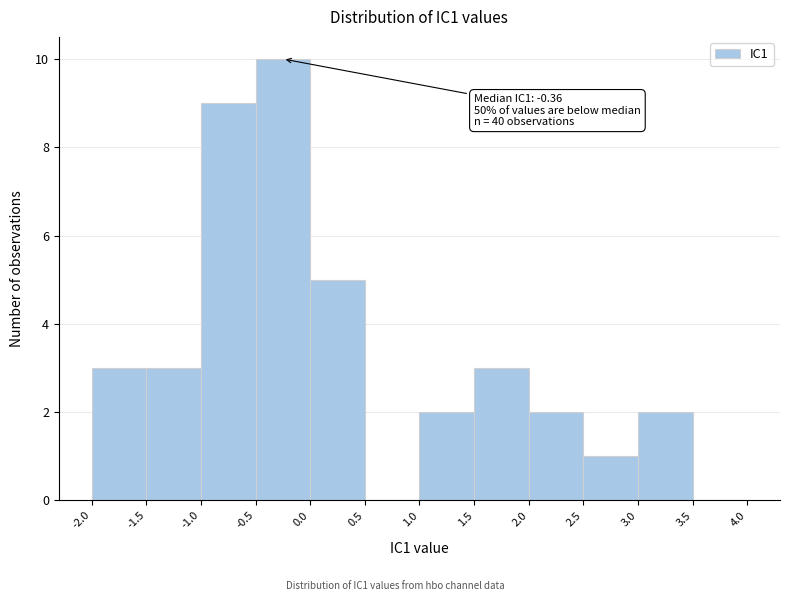

Over which range of the x-axis is the bar tallest?

-0.5 to 0.0